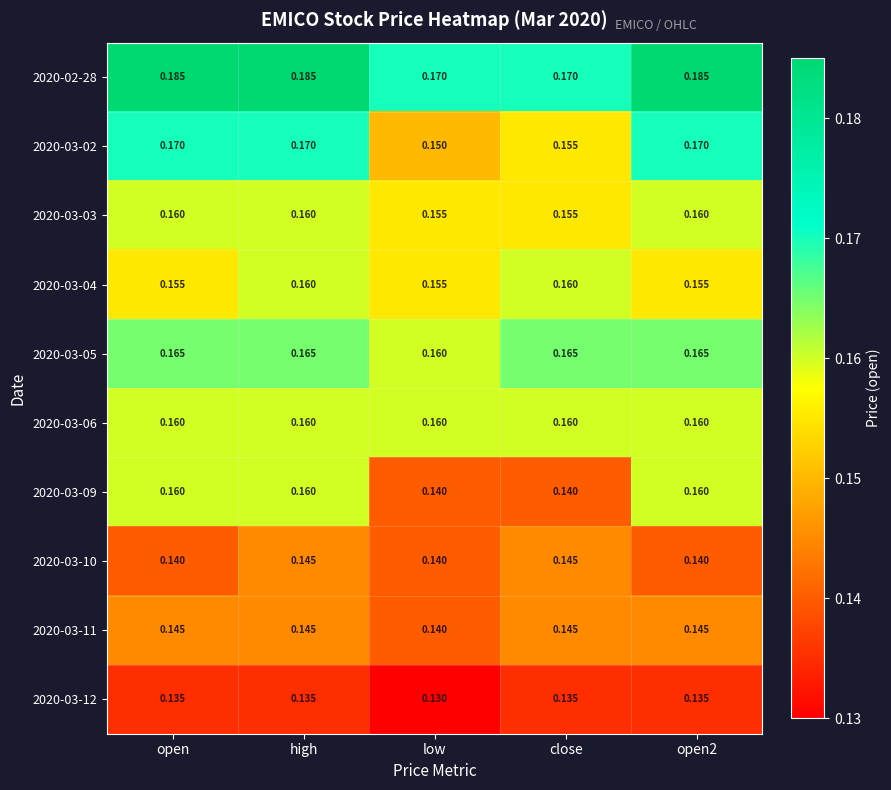

At which label is 2020-03-11 closest to 0?

low